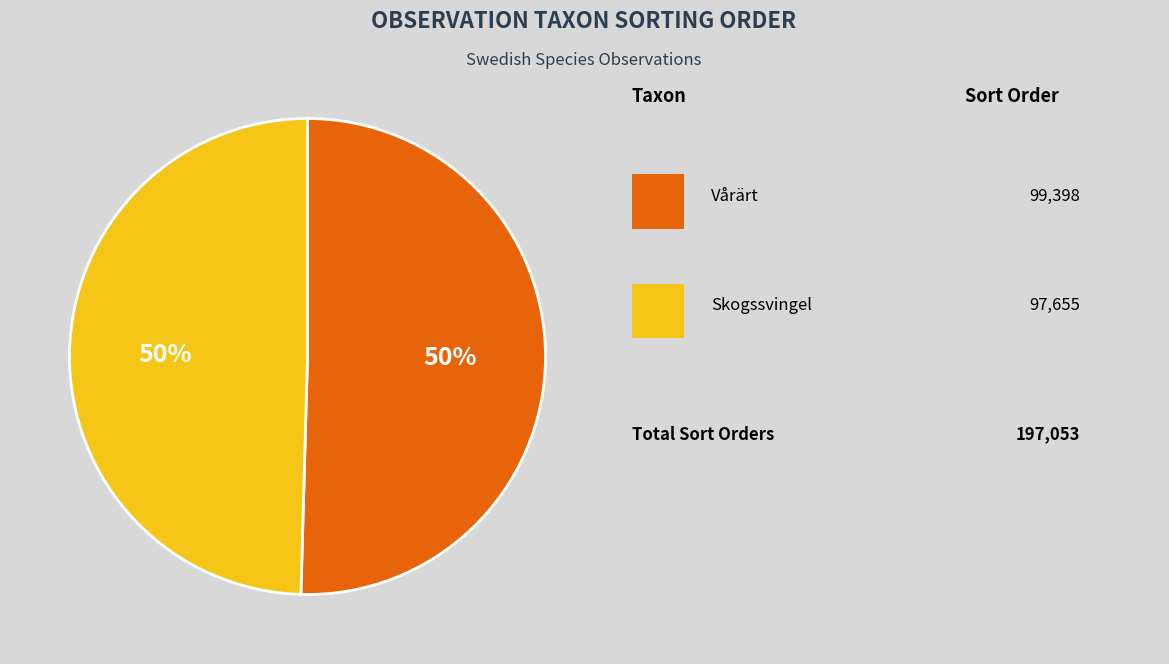

To the nearest percent, what is the average slice percentage?

50%